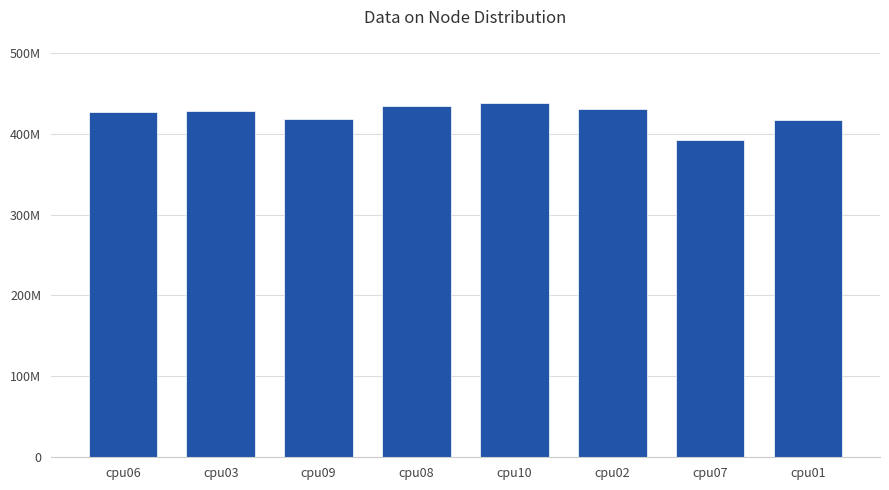

At which label is the value closest to 415022512?

cpu01